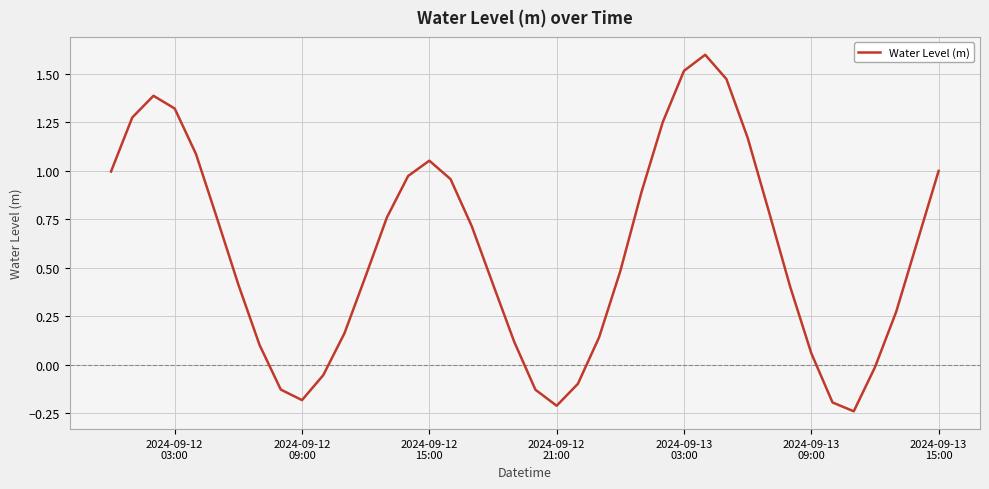

What is the difference between the maximum and minimum values?

1.8